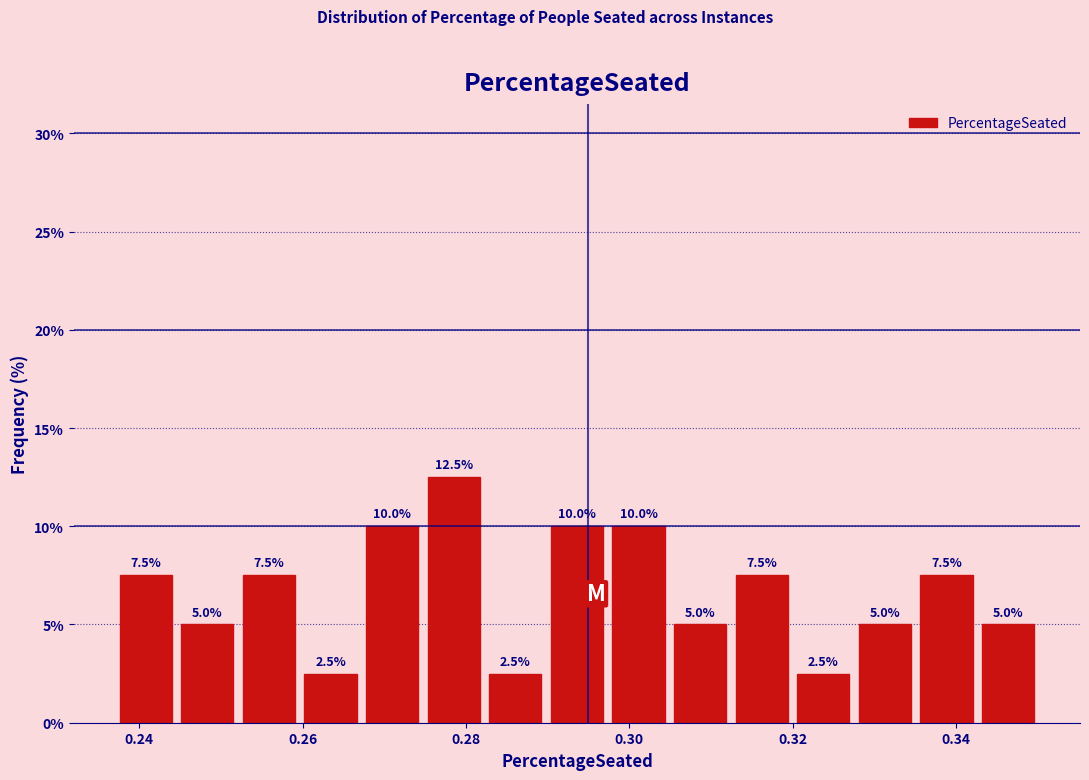

Read against the x-axis, roughly where is the centre of the tallest bar?

0.278